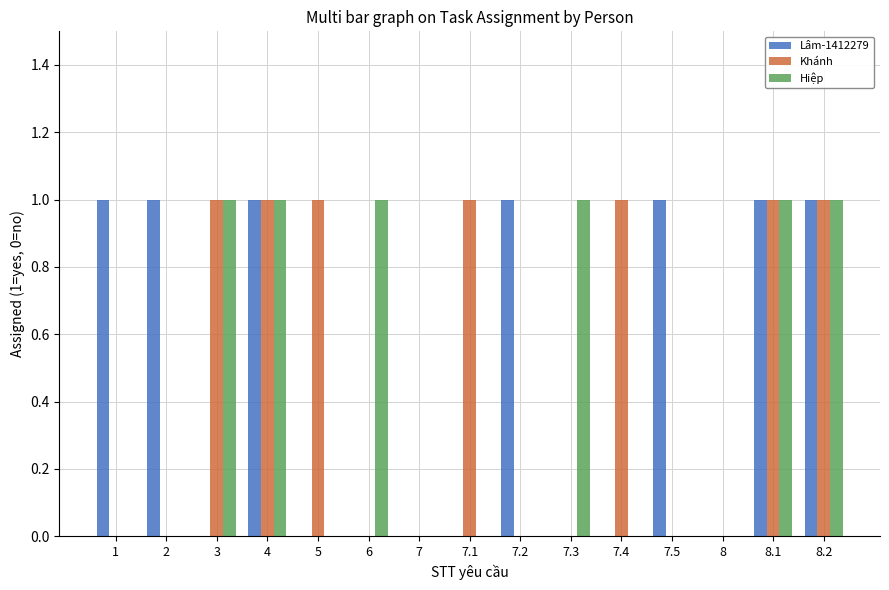

What is the difference between the Lâm-1412279 values at 5 and 2?

1